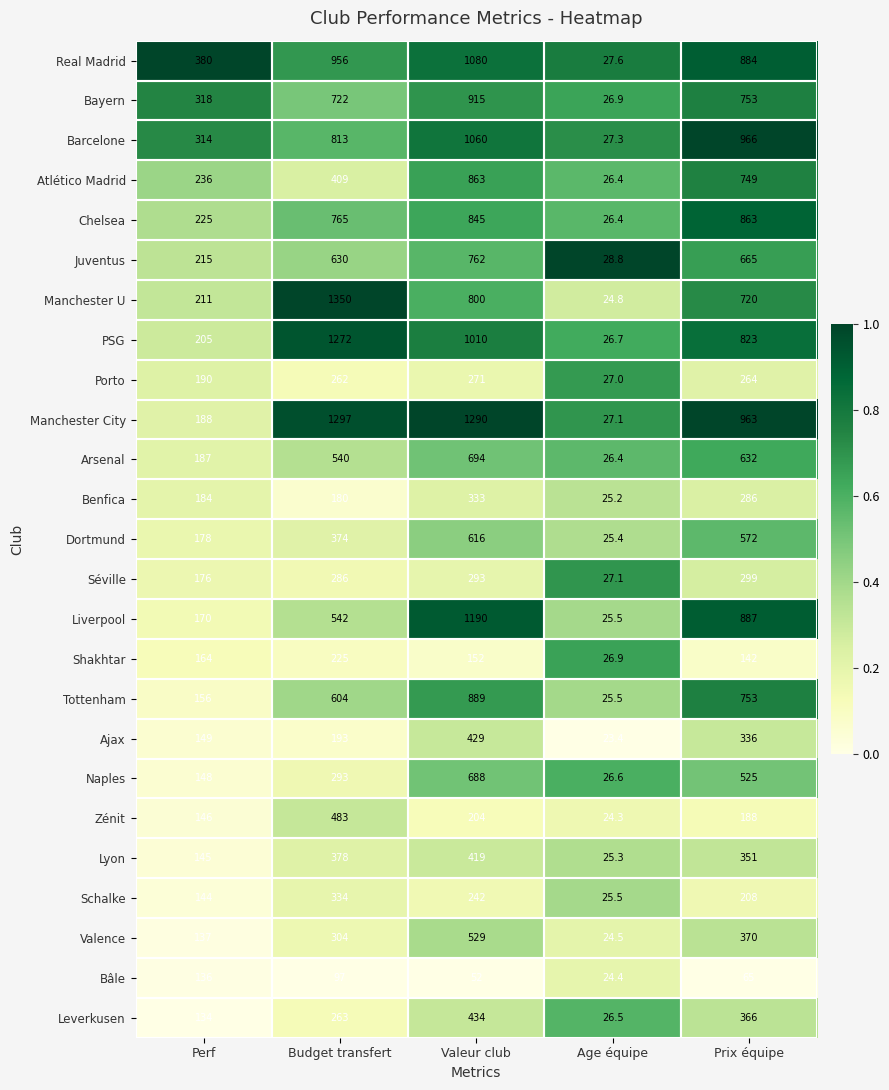

What is the total value across all series at Perf?

4836.0